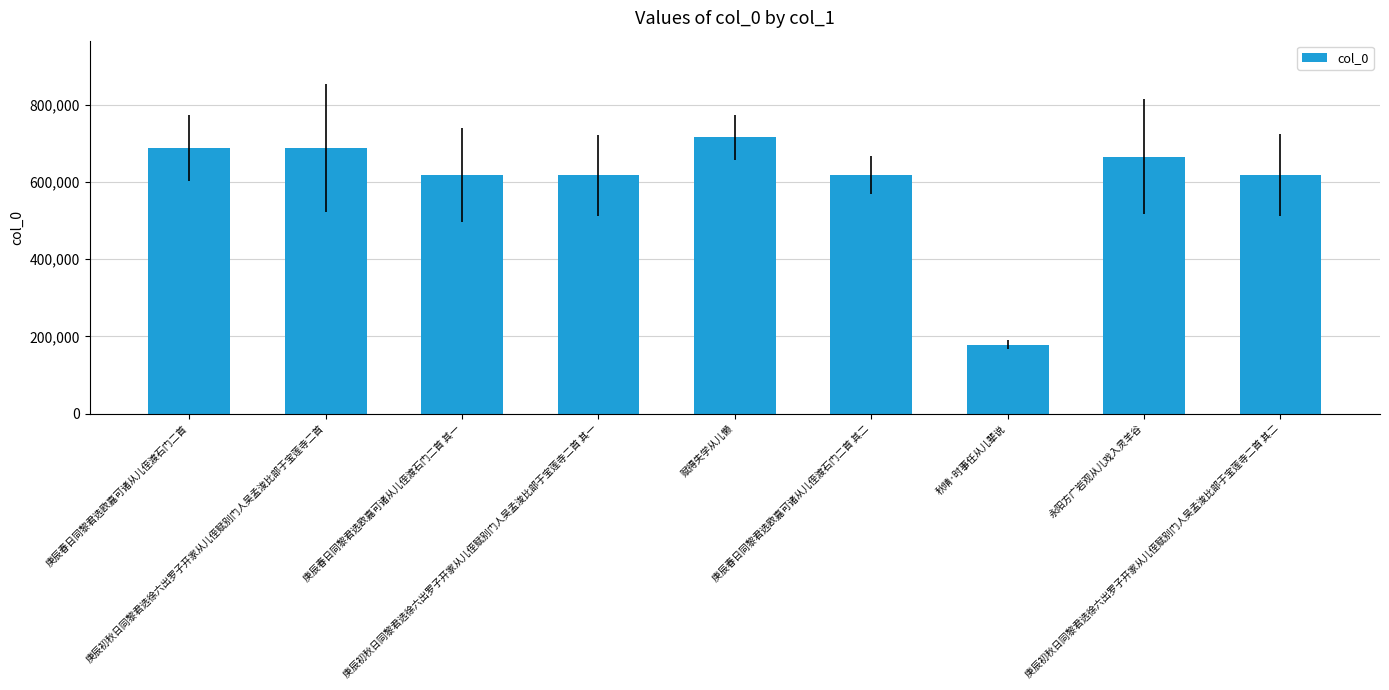

What is the value of the 8th bar from the left?

665894